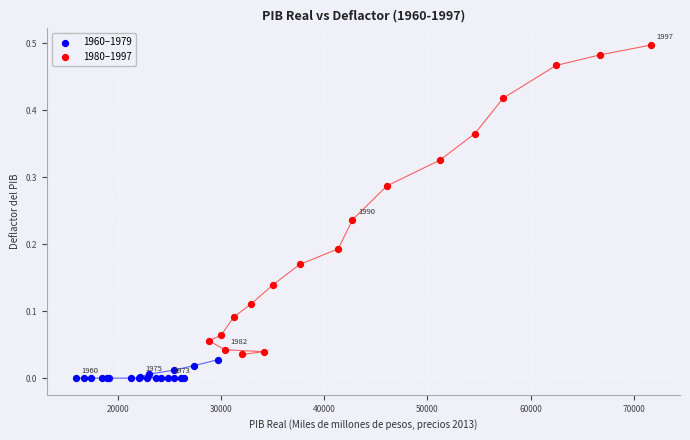

Which series reaches the minimum Y coordinate?

1960–1979